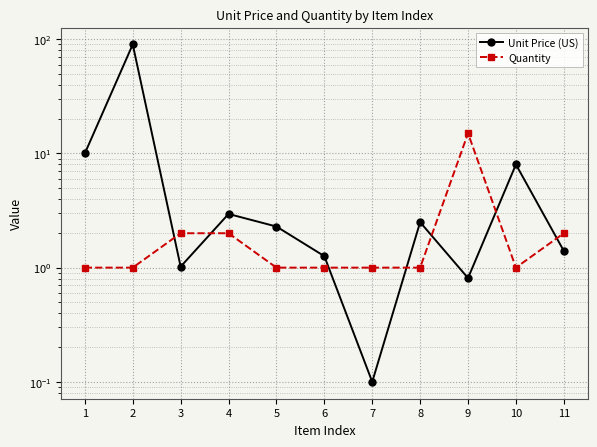

How many interior local valleys does the Unit Price (US) series have?

3